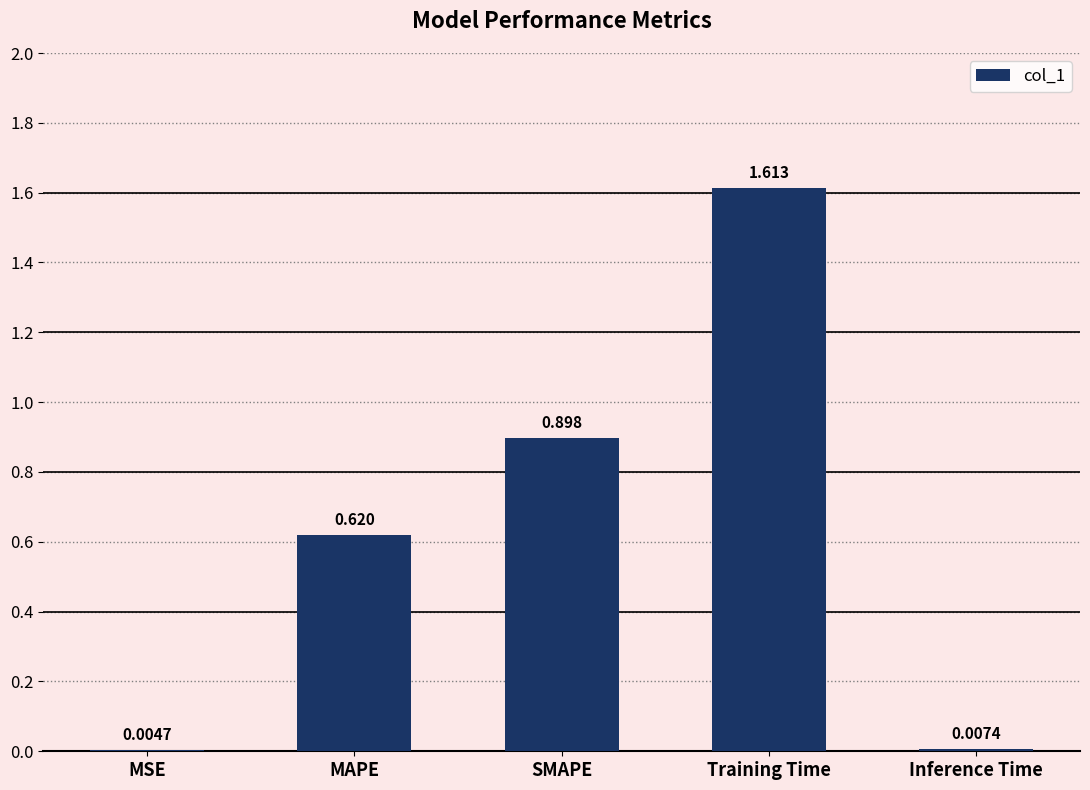

At which category does the chart reach its peak across all series?

Training Time